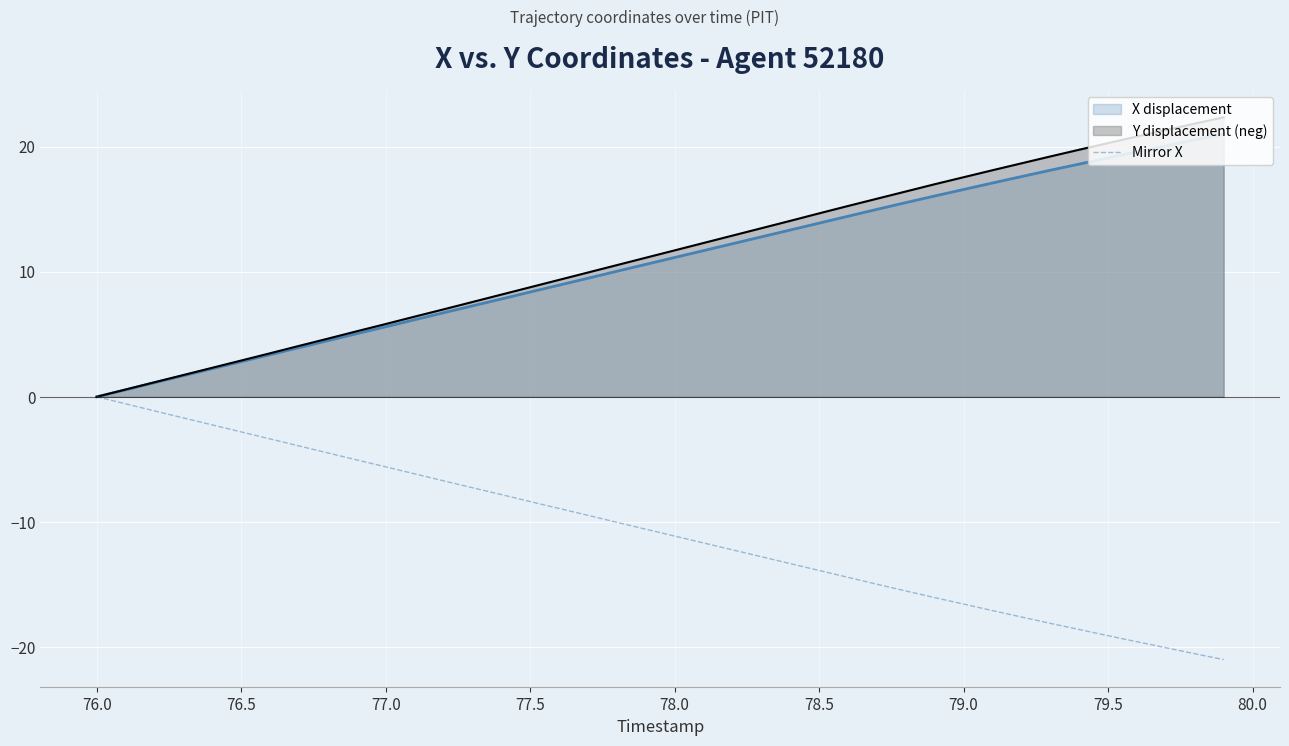

Count the number of data series in this chart.

3